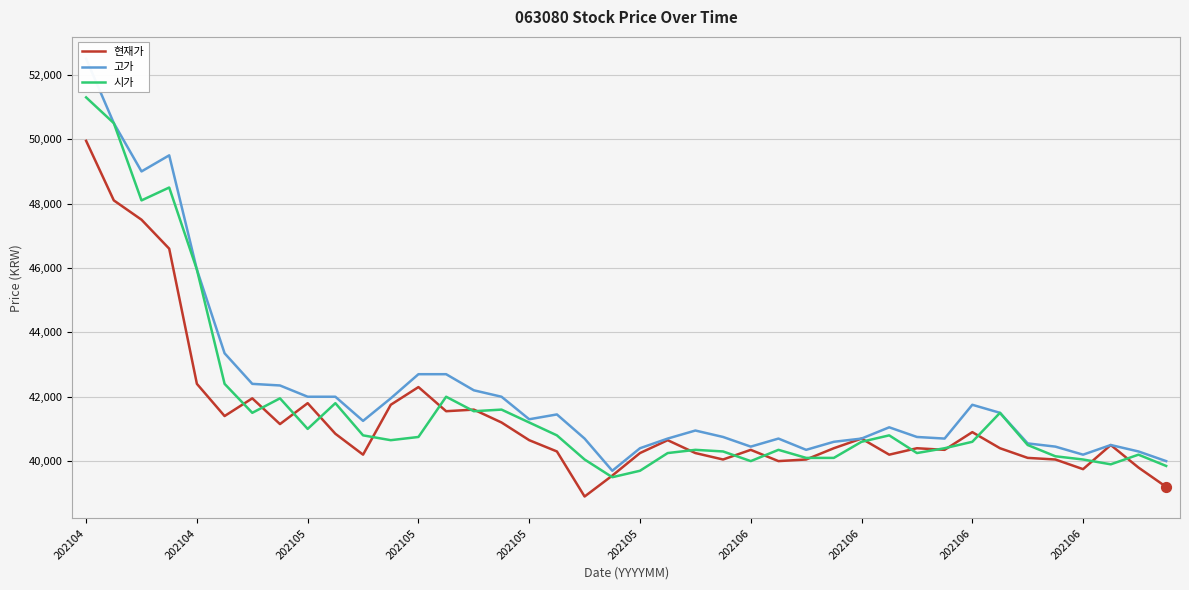

Which series has the largest Y range (max minus min)?

고가